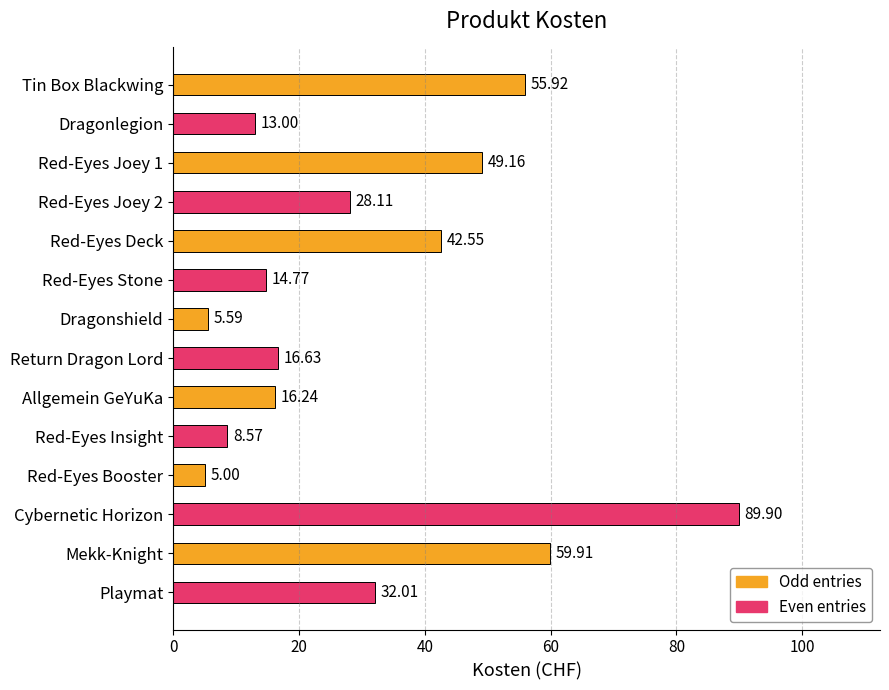

Which label corresponds to the smallest value in the chart?

Red-Eyes Booster